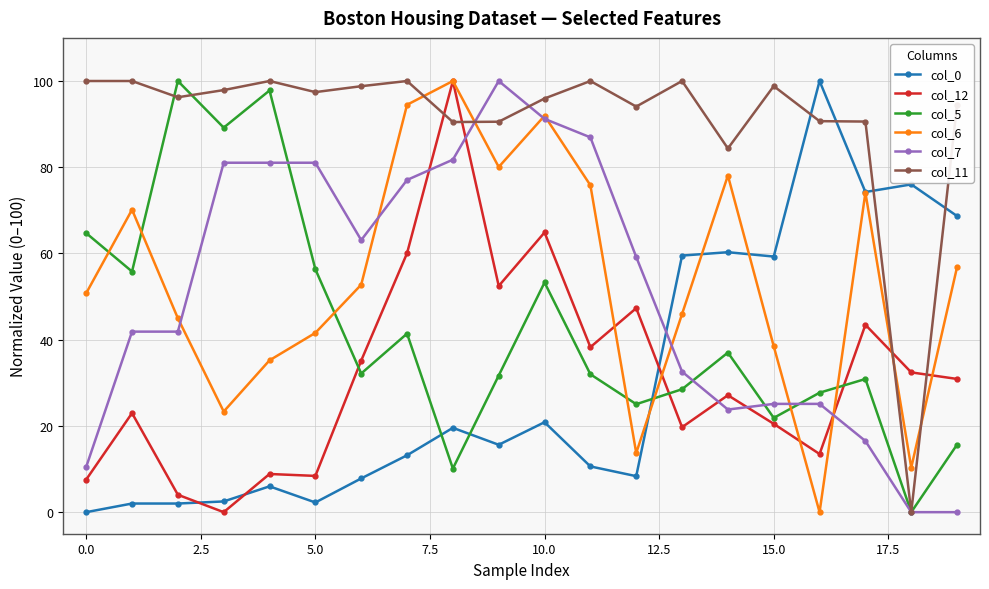

What are all the series names shown in the legend?

col_0, col_12, col_5, col_6, col_7, col_11